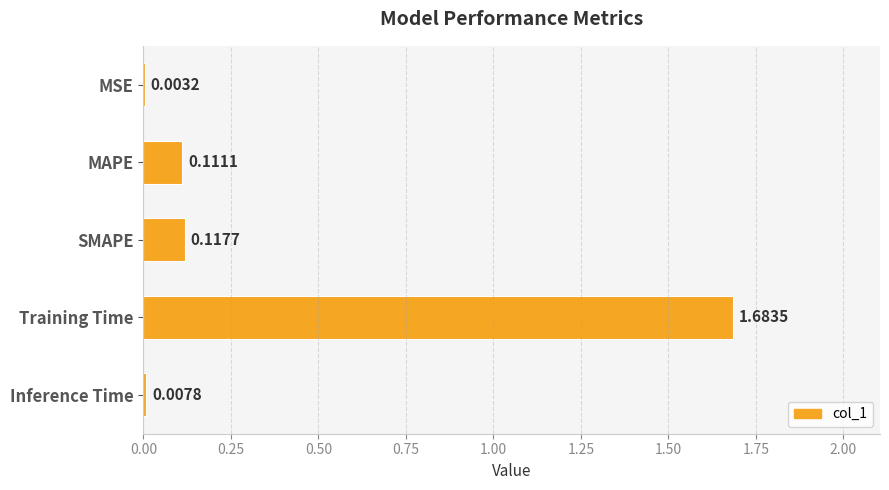

Where is the data nearest to the value 0?

MSE